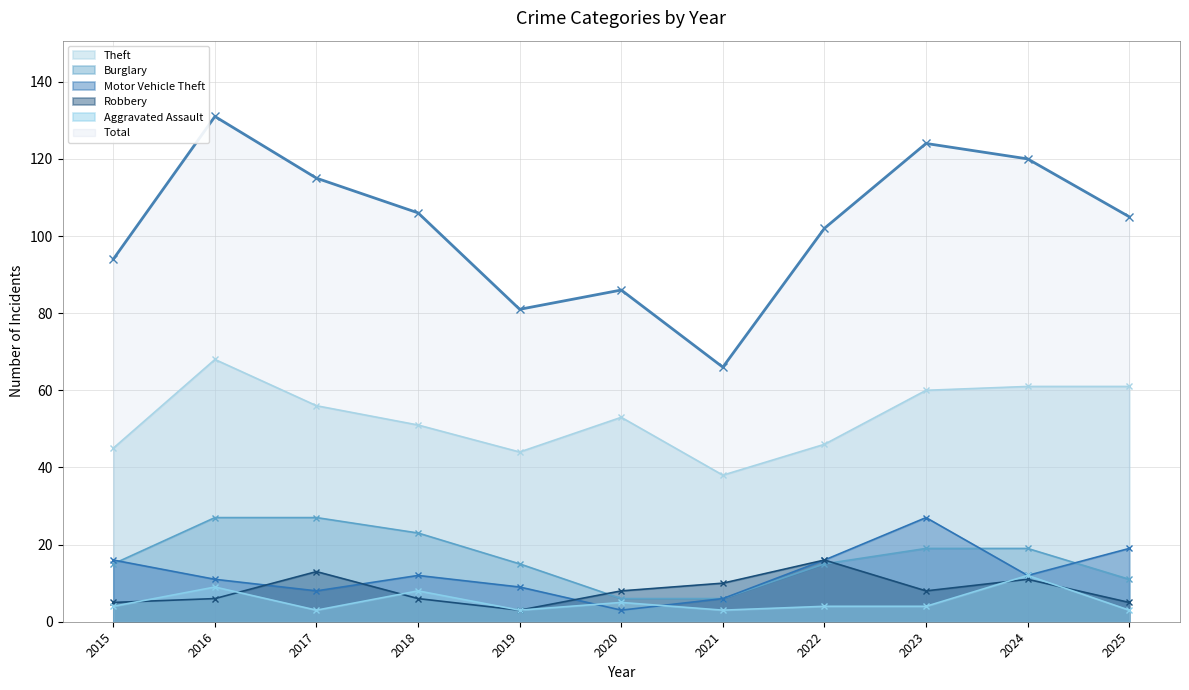

Reading right to left, extract all data points from this chart.

Theft: 61	61	60	46	38	53	44	51	56	68	45
Burglary: 11	19	19	15	6	6	15	23	27	27	15
Motor Vehicle Theft: 19	12	27	16	6	3	9	12	8	11	16
Robbery: 5	11	8	16	10	8	3	6	13	6	5
Aggravated Assault: 3	12	4	4	3	5	3	8	3	9	4
Total: 105	120	124	102	66	86	81	106	115	131	94